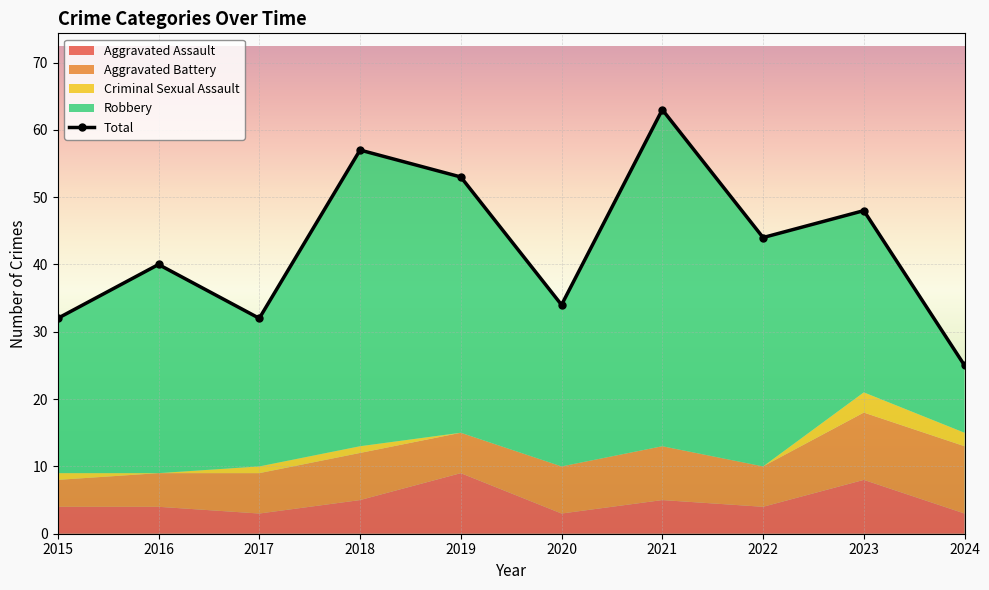

Reading left to right, list all the values displayed in this chart.

2015=32	2016=40	2017=32	2018=57	2019=53	2020=34	2021=63	2022=44	2023=48	2024=25